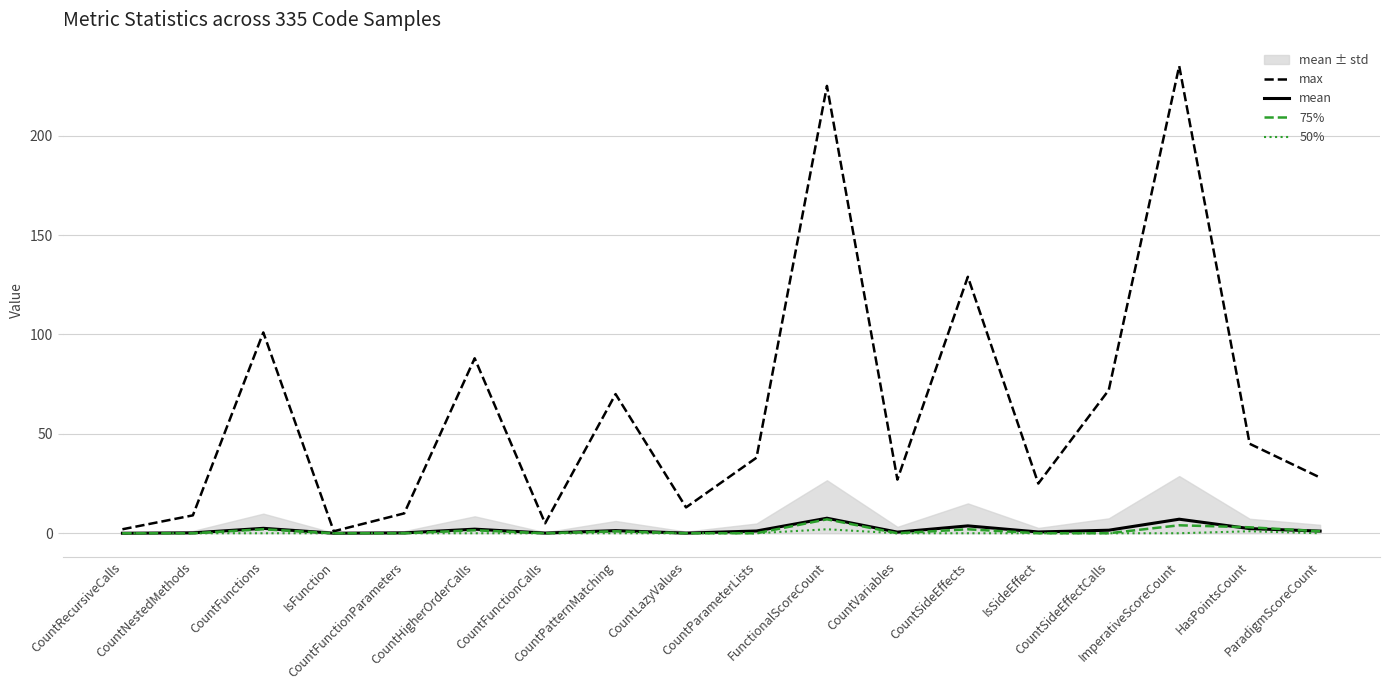

What is the spread (max minus min) of values at CountParameterLists?

38.0